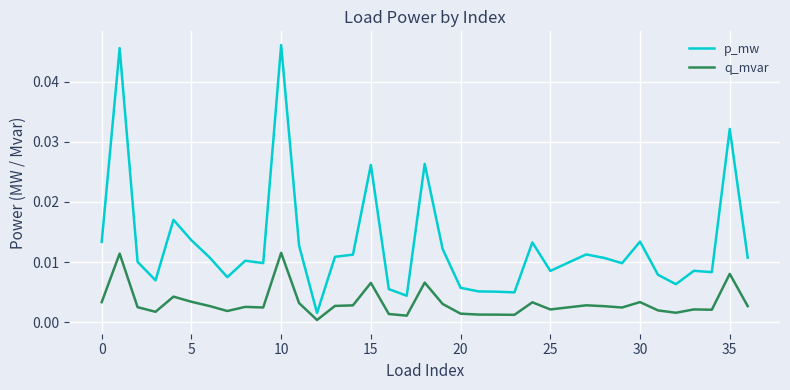

List the series in order of their peak value, lowest first.

q_mvar, p_mw